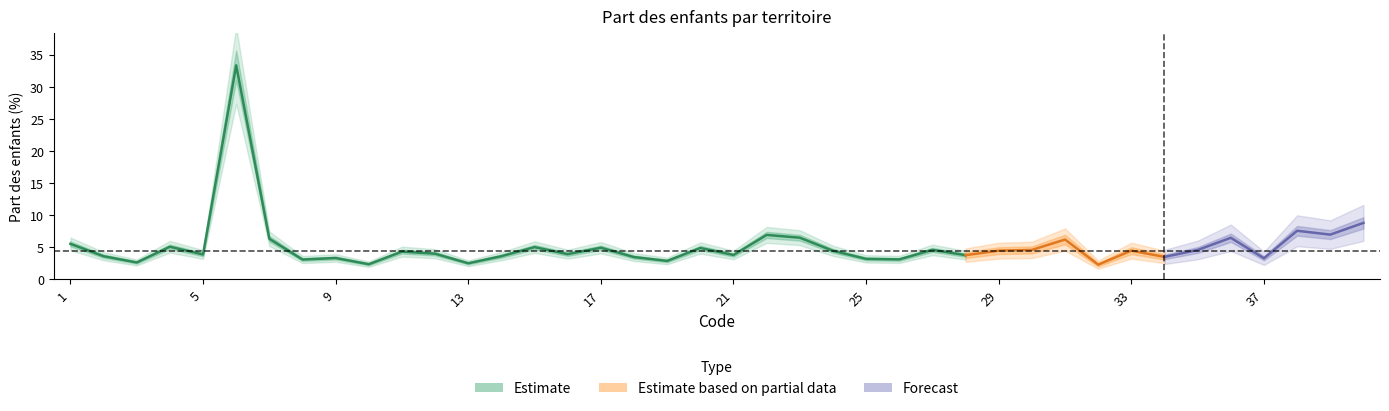

The chart shows a value of 6.9 at 39. True or false?

True